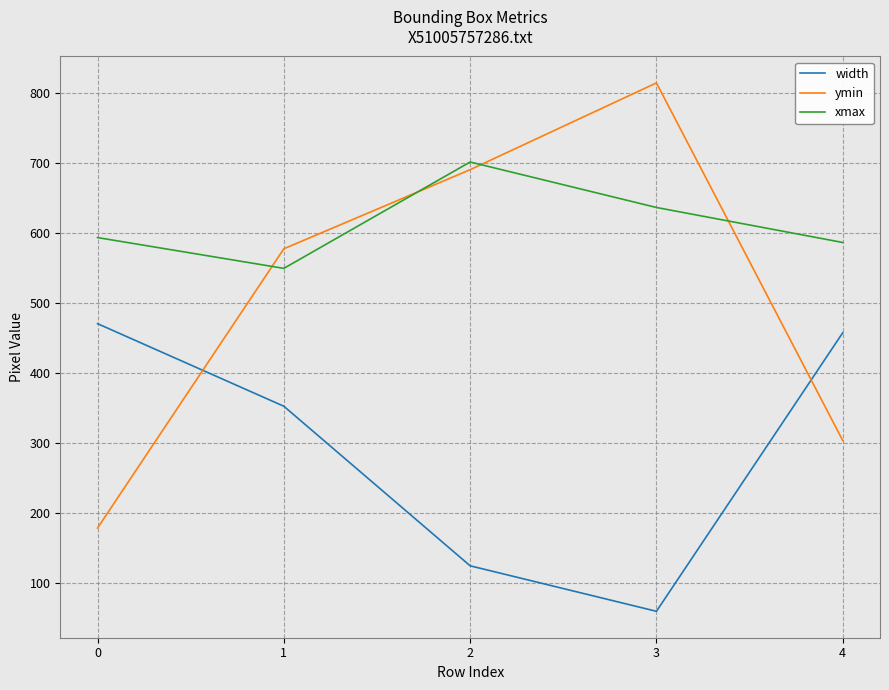

True or false: width and xmax cross at least once.

False